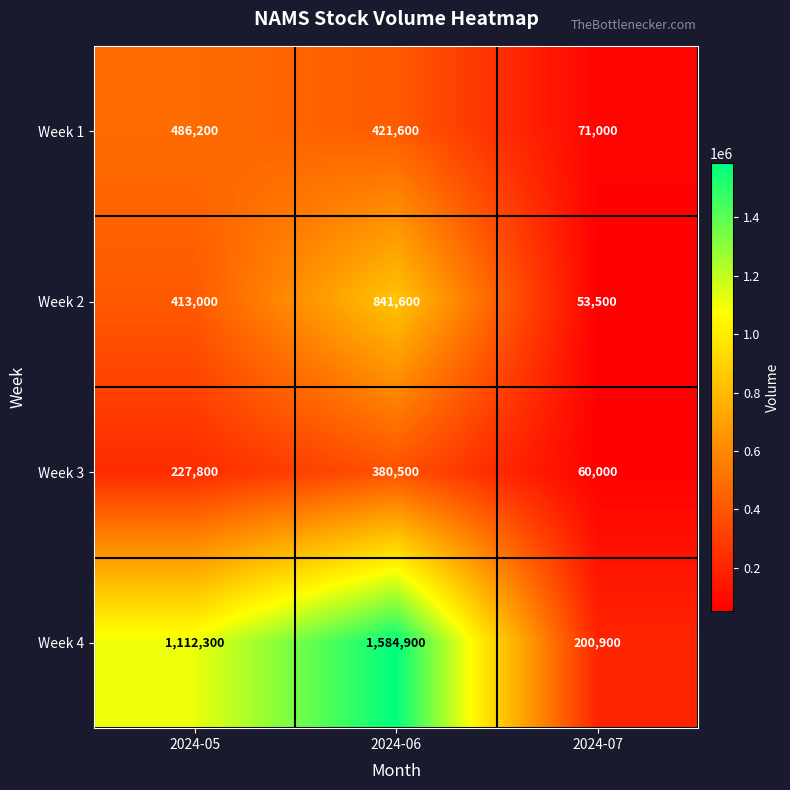

The Week 2 series shows 536635 at 2024-06. True or false?

False